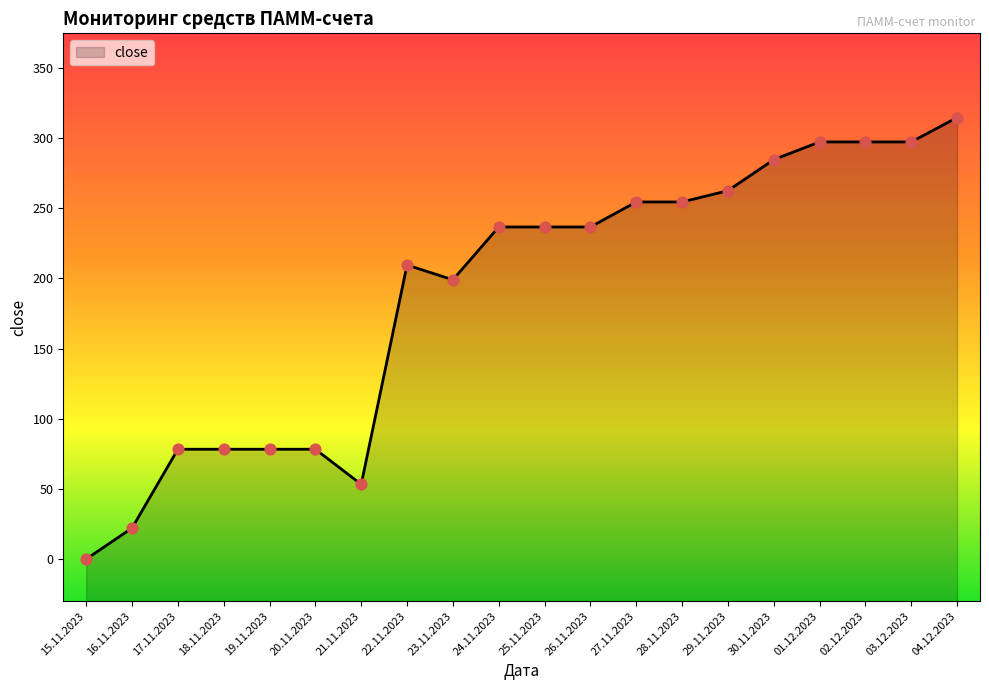

Between 22.11.2023 and 04.12.2023, which is larger?

04.12.2023